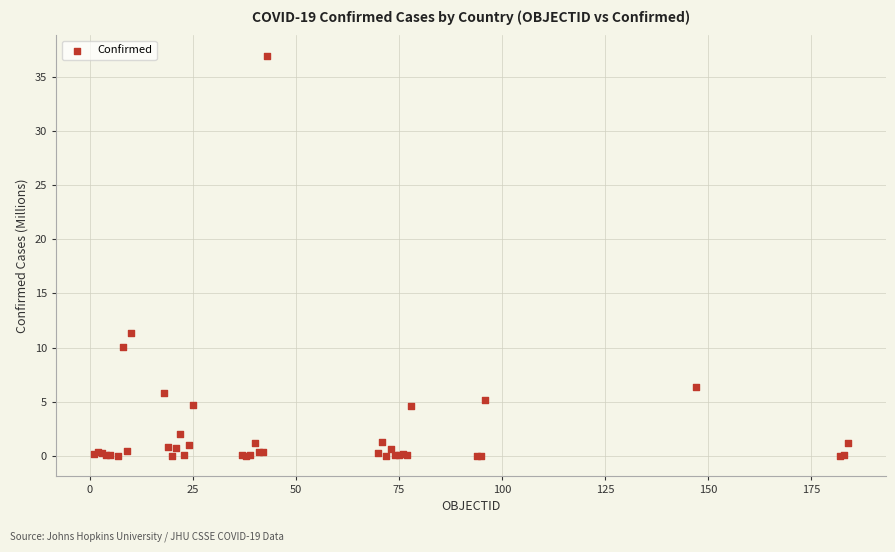

What Y value in the scatter plot is closest to 18?

11.3